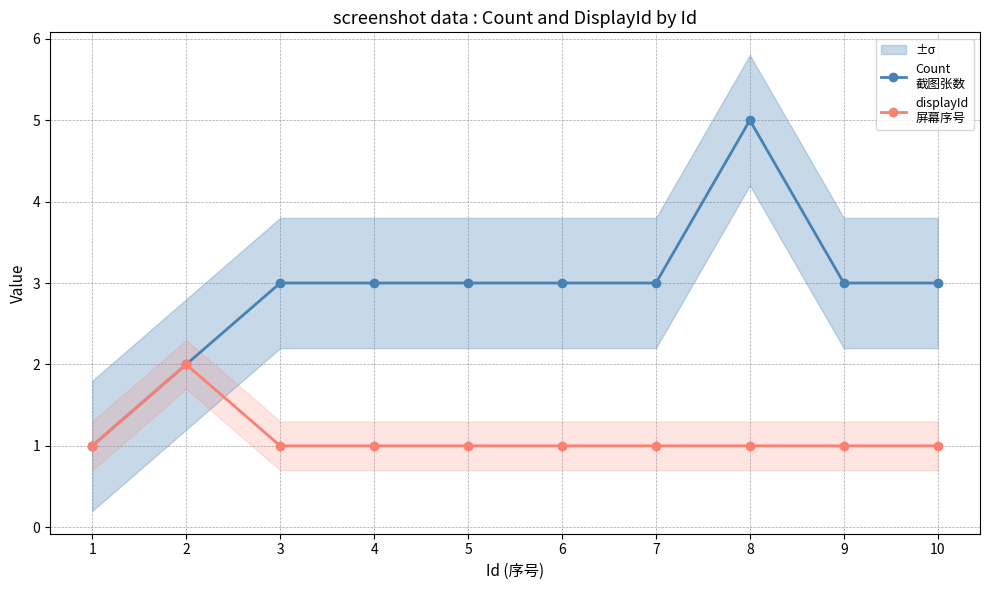

Does the chart have visible grid lines?

Yes